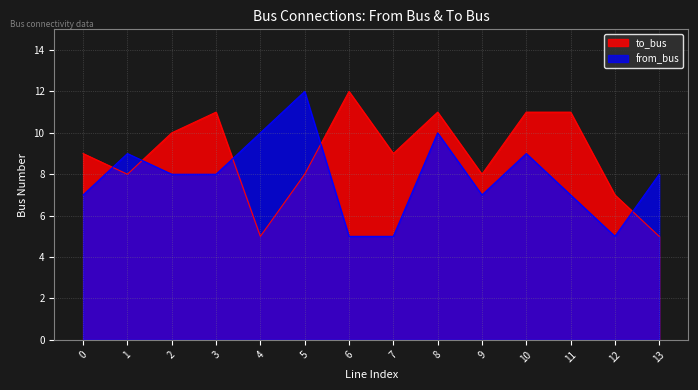

In from_bus, how many points are lower than both neighbors (excluding endpoints)?

2